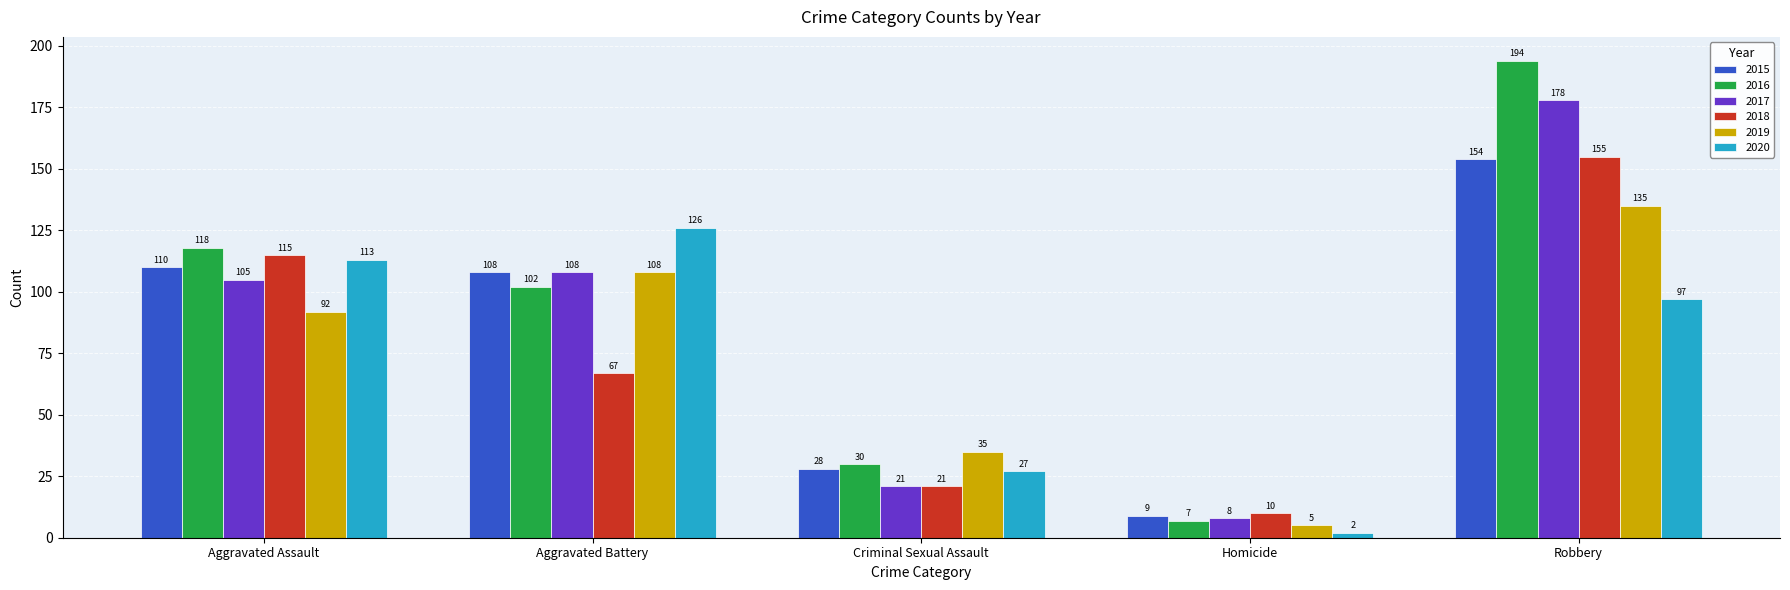

Which series has the largest range (max minus min)?

2016